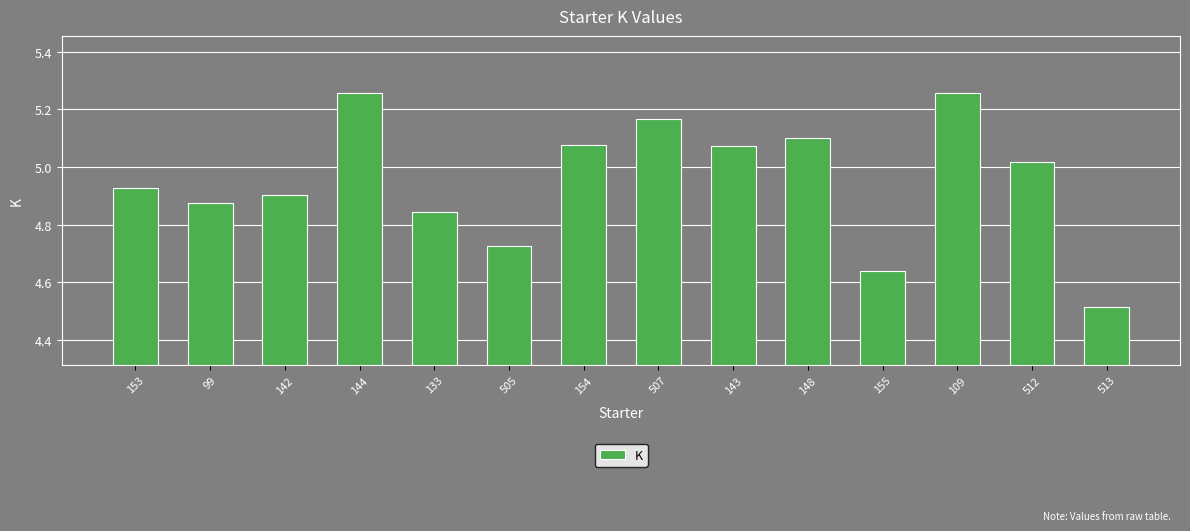

At which category does the chart reach its minimum across all series?

513